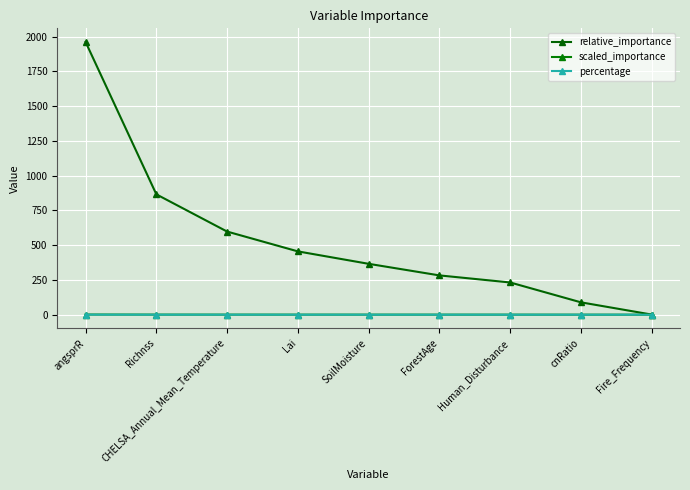

Is this an area chart (filled region under the line)?

No